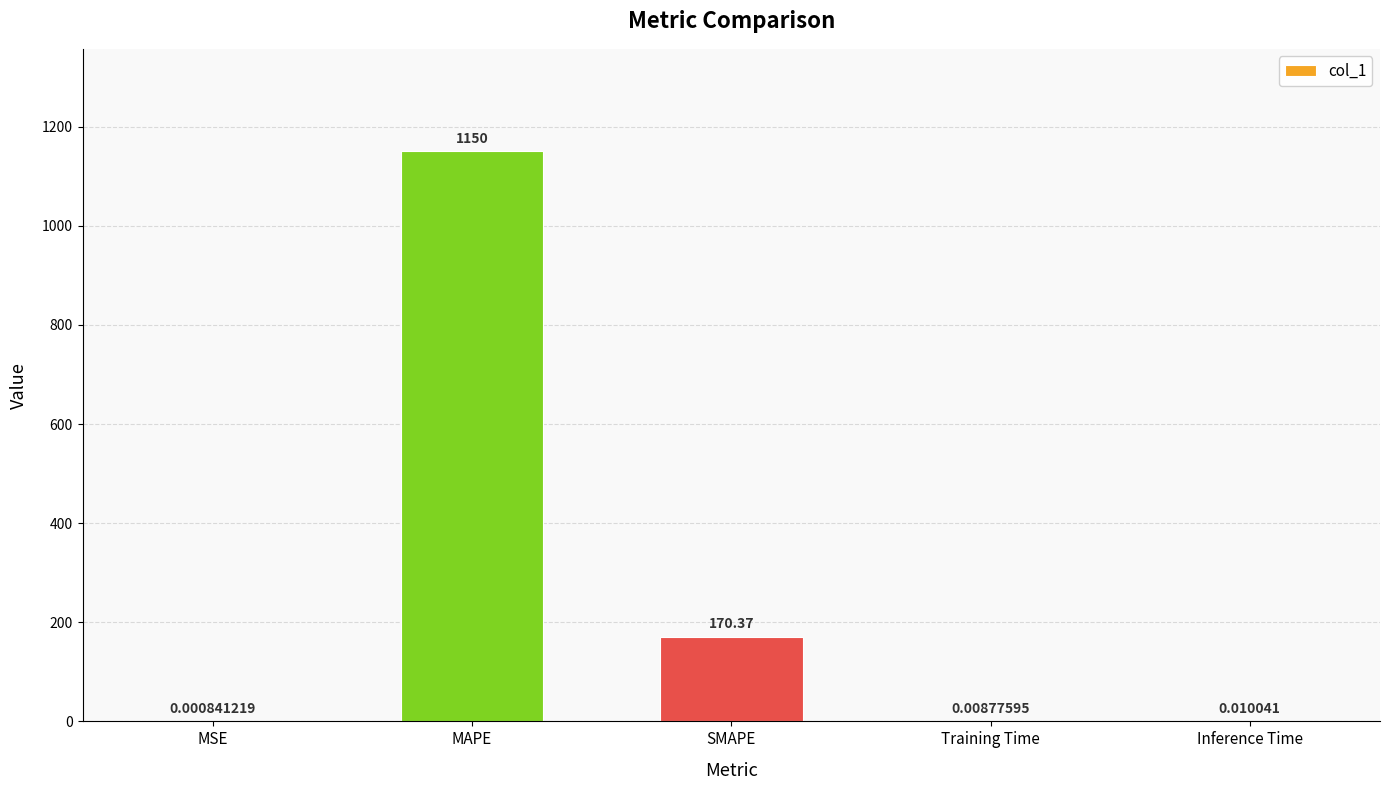

Which has a higher value, MAPE or Training Time?

MAPE